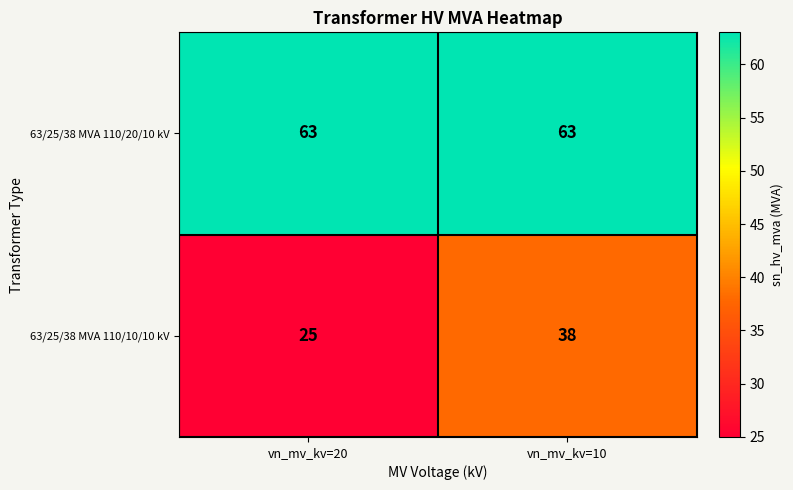

What is the lowest value of the 63/25/38 MVA 110/20/10 kV series?

63